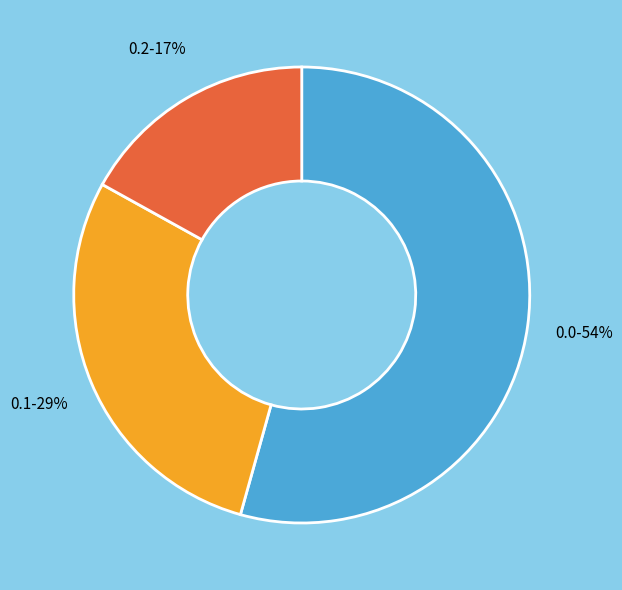

Is there any slice that represents more than half of the pie?

Yes